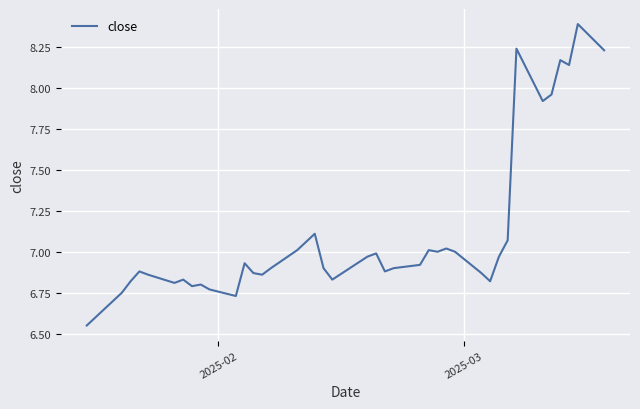

What is the greatest value displayed?

8.4